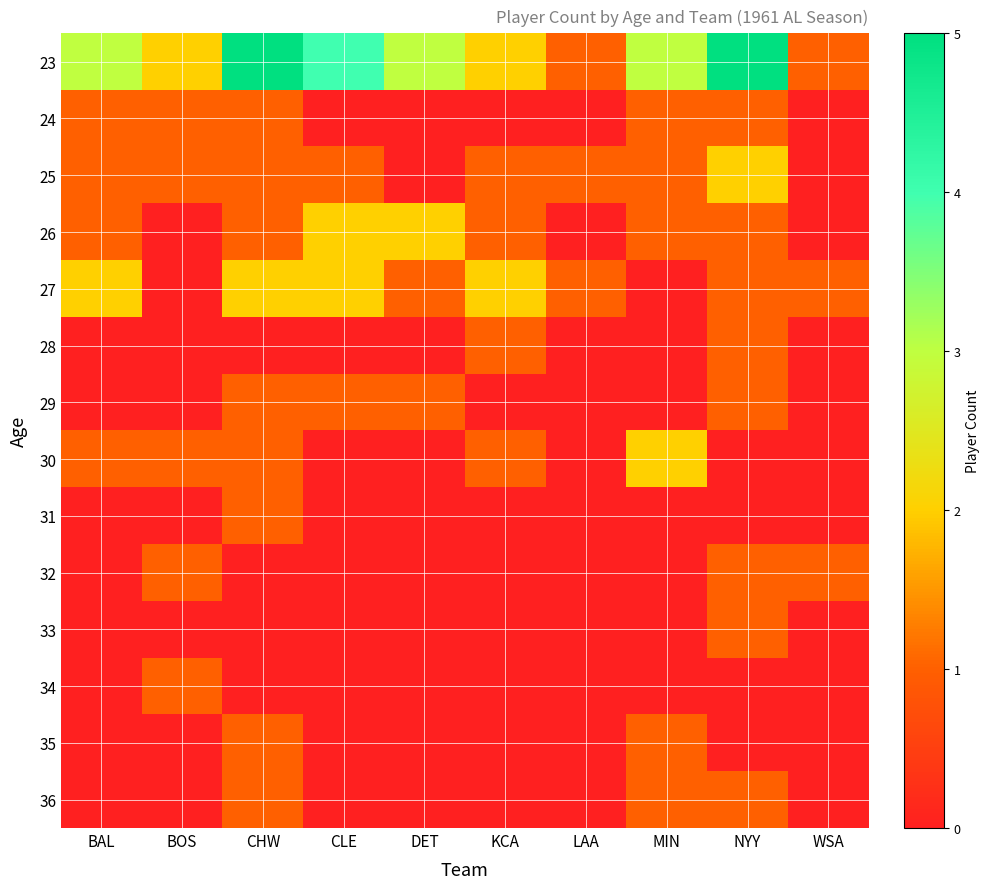

Reading right to left, list all the values displayed in this chart.

23: WSA=1	NYY=5	MIN=3	LAA=1	KCA=2	DET=3	CLE=4	CHW=5	BOS=2	BAL=3
24: WSA=0	NYY=1	MIN=1	LAA=0	KCA=0	DET=0	CLE=0	CHW=1	BOS=1	BAL=1
25: WSA=0	NYY=2	MIN=1	LAA=1	KCA=1	DET=0	CLE=1	CHW=1	BOS=1	BAL=1
26: WSA=0	NYY=1	MIN=1	LAA=0	KCA=1	DET=2	CLE=2	CHW=1	BOS=0	BAL=1
27: WSA=1	NYY=1	MIN=0	LAA=1	KCA=2	DET=1	CLE=2	CHW=2	BOS=0	BAL=2
28: WSA=0	NYY=1	MIN=0	LAA=0	KCA=1	DET=0	CLE=0	CHW=0	BOS=0	BAL=0
29: WSA=0	NYY=1	MIN=0	LAA=0	KCA=0	DET=1	CLE=1	CHW=1	BOS=0	BAL=0
30: WSA=0	NYY=0	MIN=2	LAA=0	KCA=1	DET=0	CLE=0	CHW=1	BOS=1	BAL=1
31: WSA=0	NYY=0	MIN=0	LAA=0	KCA=0	DET=0	CLE=0	CHW=1	BOS=0	BAL=0
32: WSA=1	NYY=1	MIN=0	LAA=0	KCA=0	DET=0	CLE=0	CHW=0	BOS=1	BAL=0
33: WSA=0	NYY=1	MIN=0	LAA=0	KCA=0	DET=0	CLE=0	CHW=0	BOS=0	BAL=0
34: WSA=0	NYY=0	MIN=0	LAA=0	KCA=0	DET=0	CLE=0	CHW=0	BOS=1	BAL=0
35: WSA=0	NYY=0	MIN=1	LAA=0	KCA=0	DET=0	CLE=0	CHW=1	BOS=0	BAL=0
36: WSA=0	NYY=1	MIN=1	LAA=0	KCA=0	DET=0	CLE=0	CHW=1	BOS=0	BAL=0